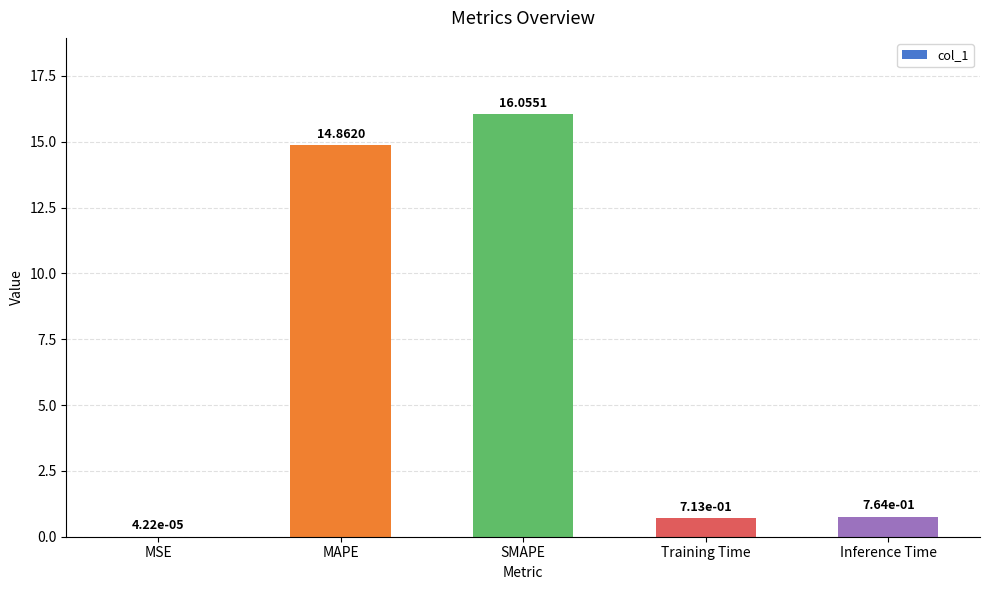

Where is the data nearest to the value 8?

MAPE